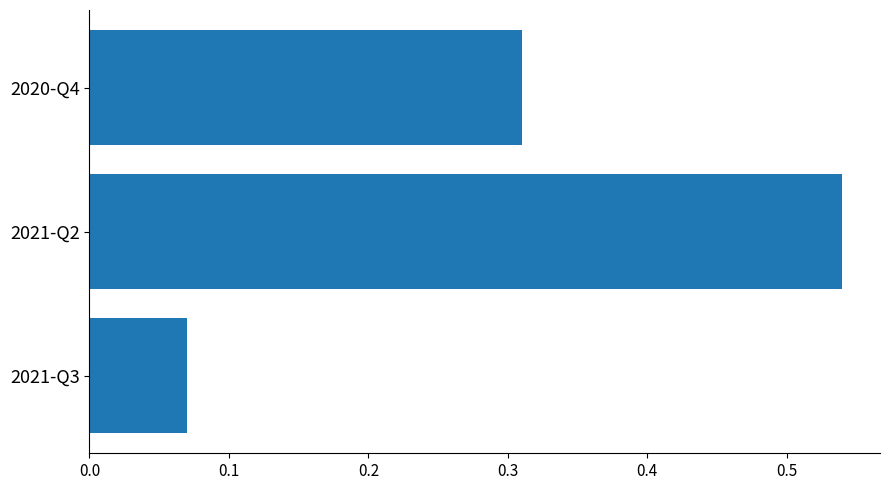

Does the chart contain stacked bars?

No